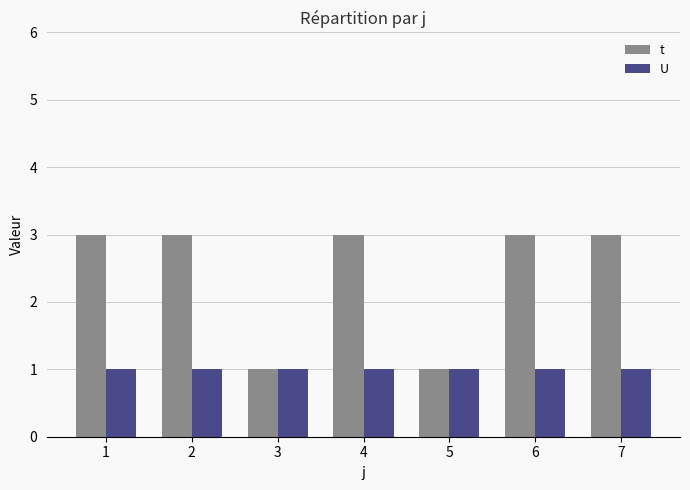

What is the maximum value for t?

3